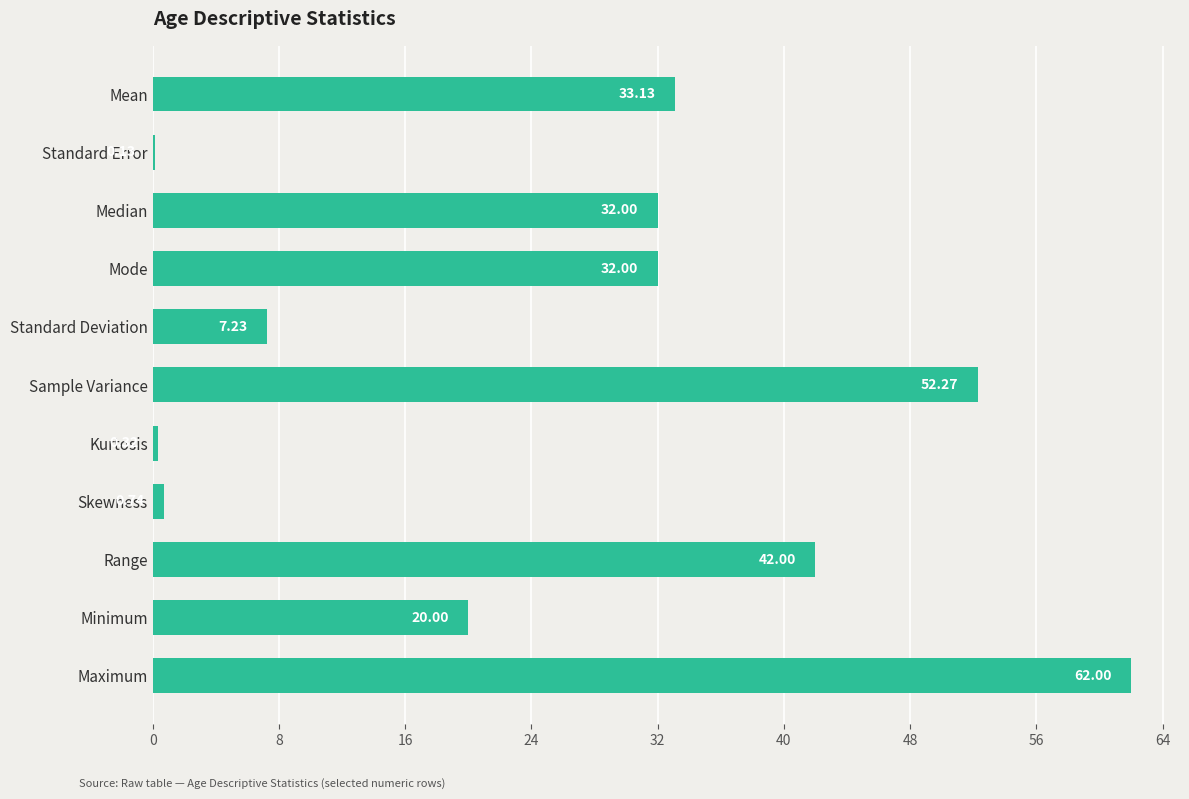

At which category does the chart reach its peak across all series?

Maximum